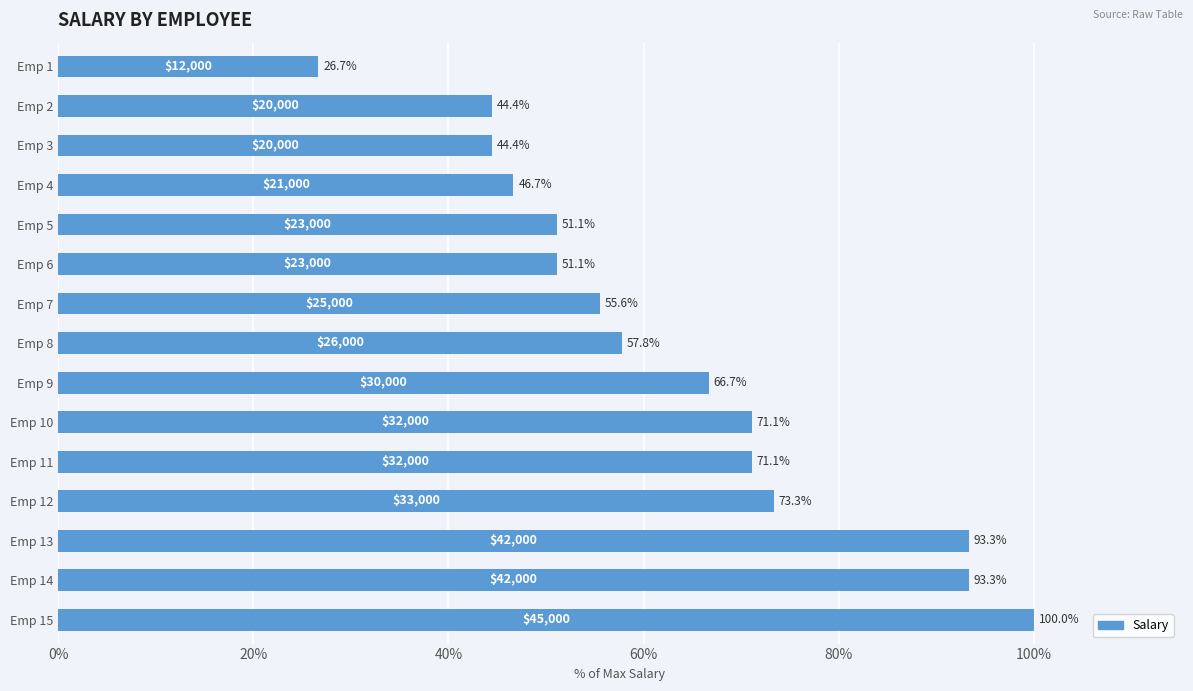

How many values exceed 57?

8